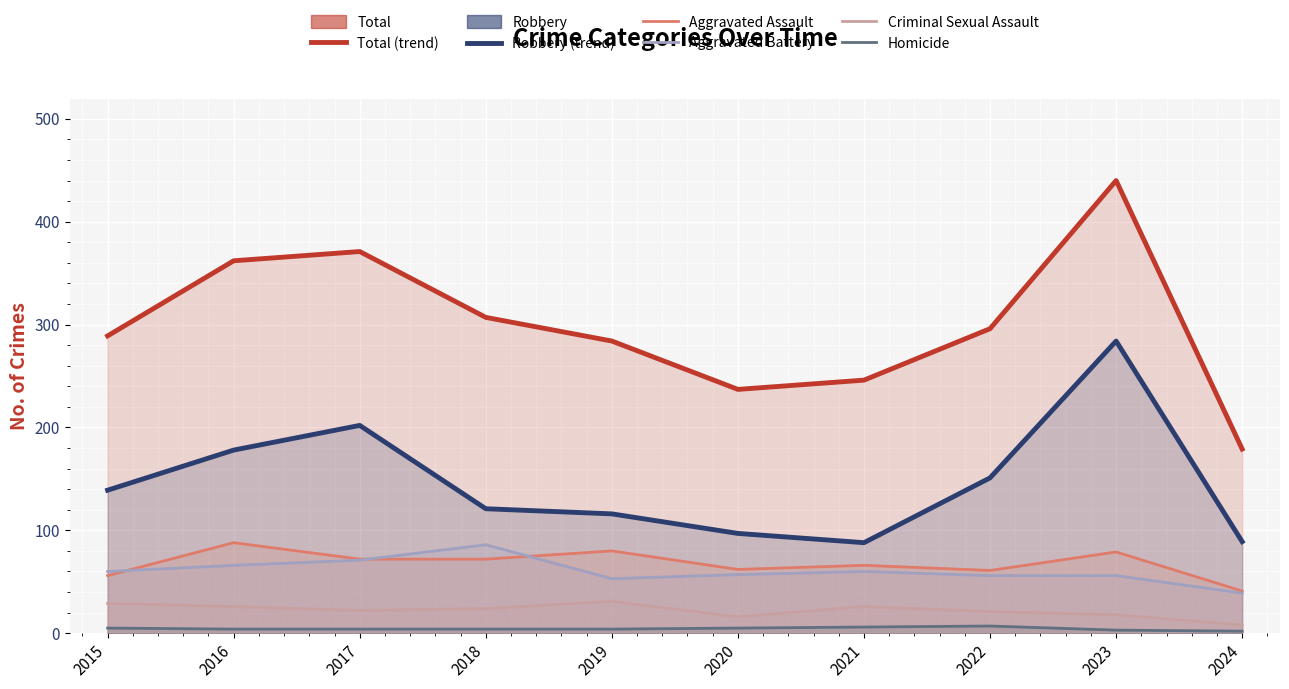

How many series are shown in this chart?

6